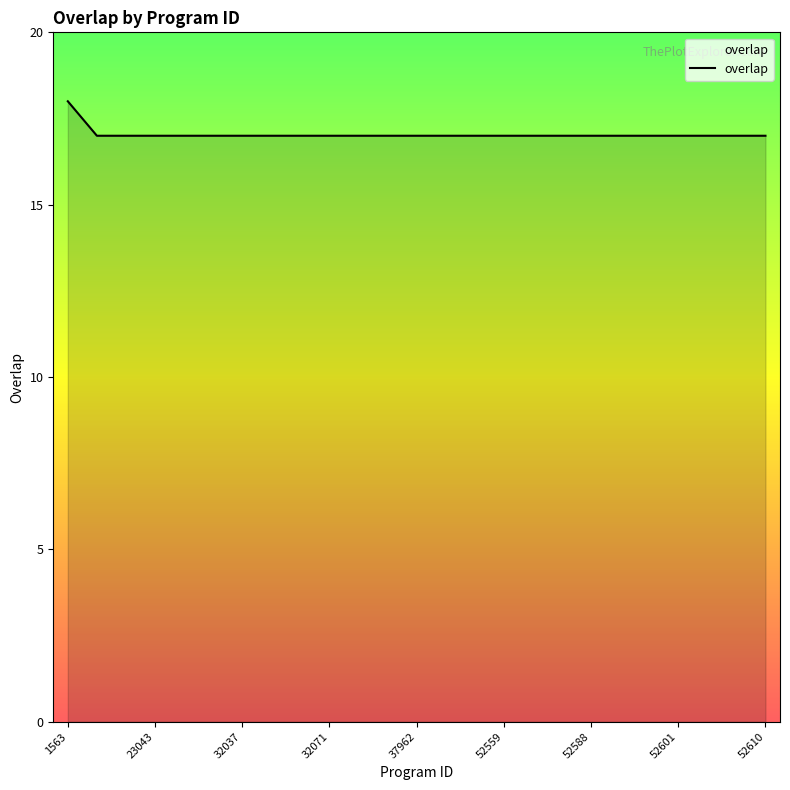

What is the greatest value displayed?

18